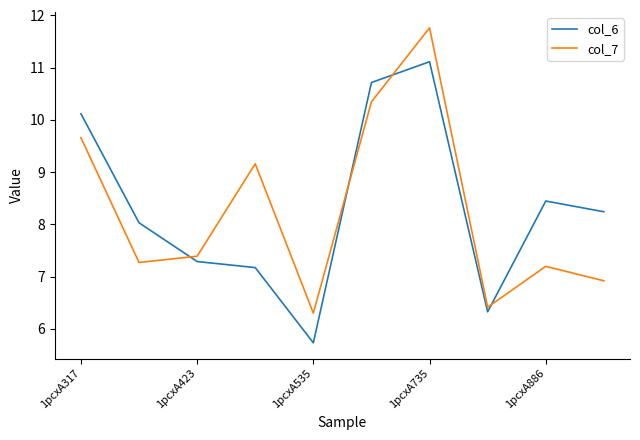

Which series has the largest range (max minus min)?

col_7